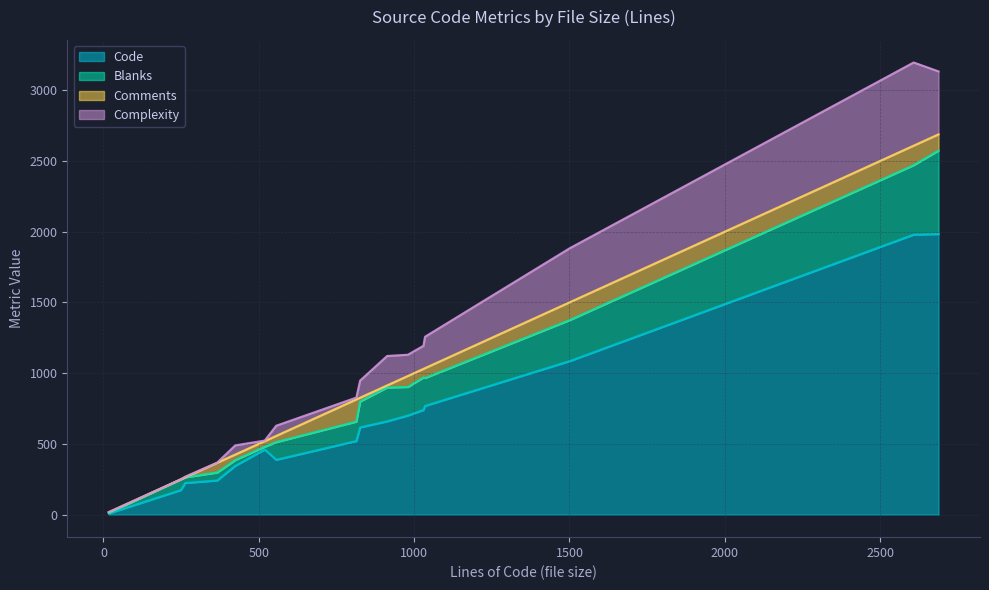

What is the difference between the maximum and minimum values in the Blanks series?

587